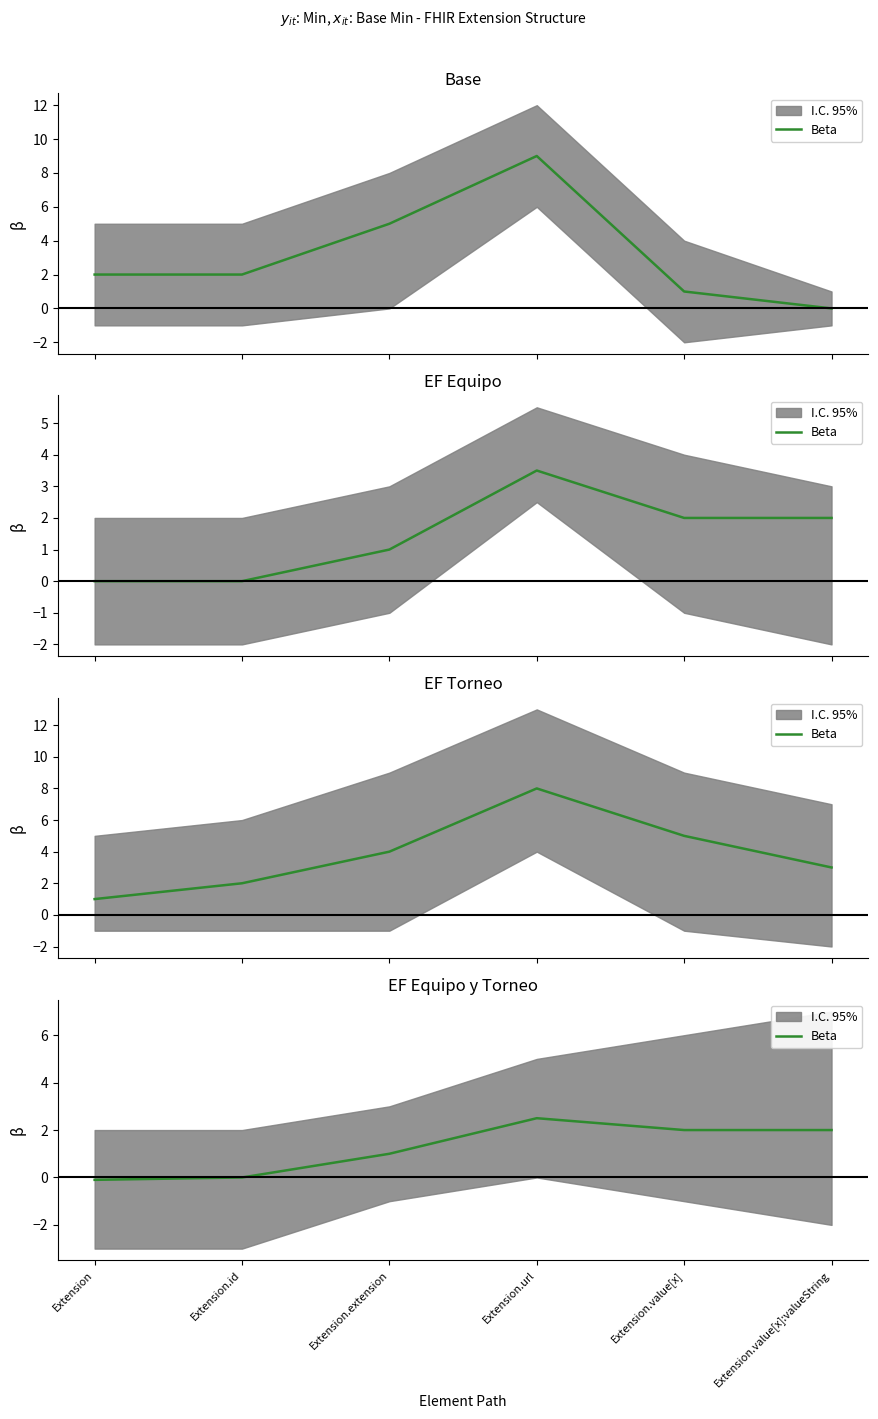

What position from the left is Extension.value[x]?

5